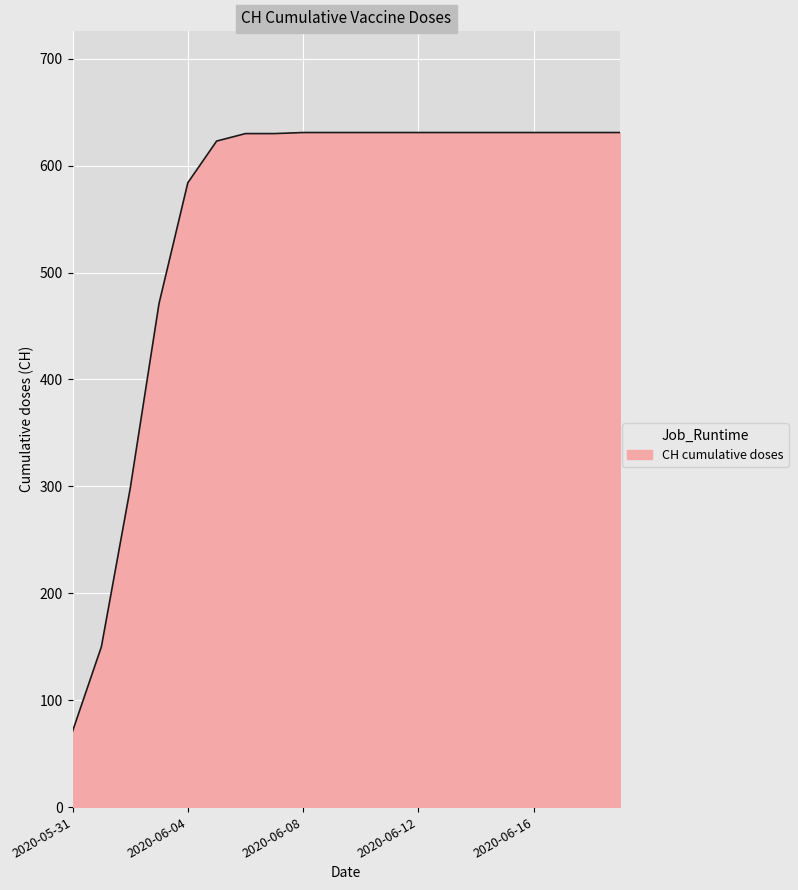

Count the number of data series in this chart.

1